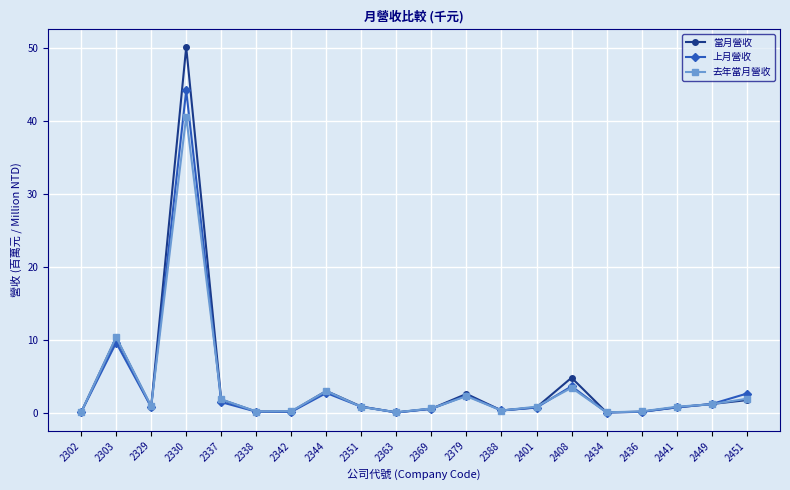

Where is the first local minimum for 去年當月營收?

2329